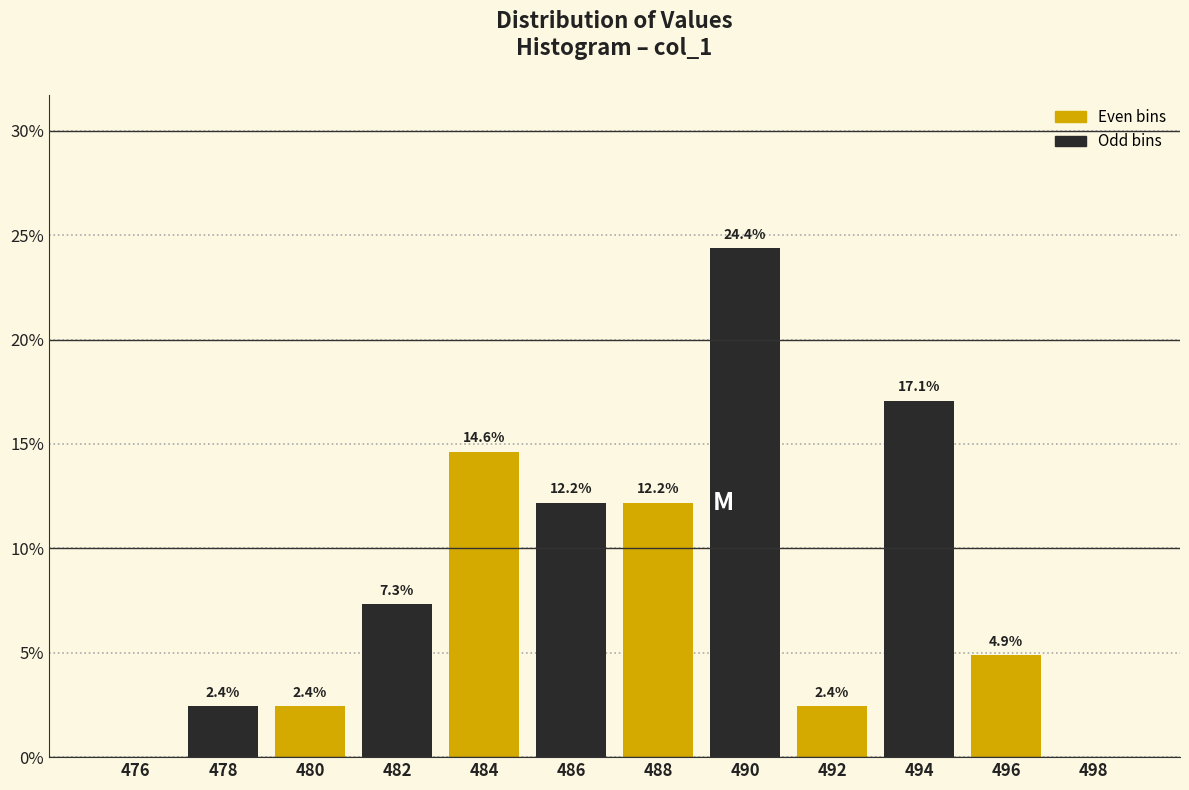

Over which range of the x-axis is the bar tallest?

489 to 491